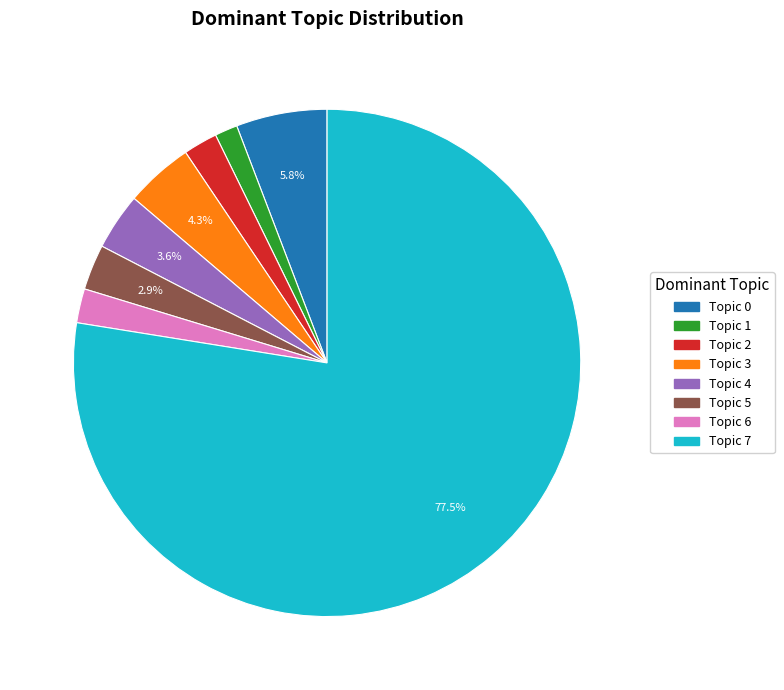

Approximately how many times larger is the value at Topic 7 compared to Topic 0?

13.4